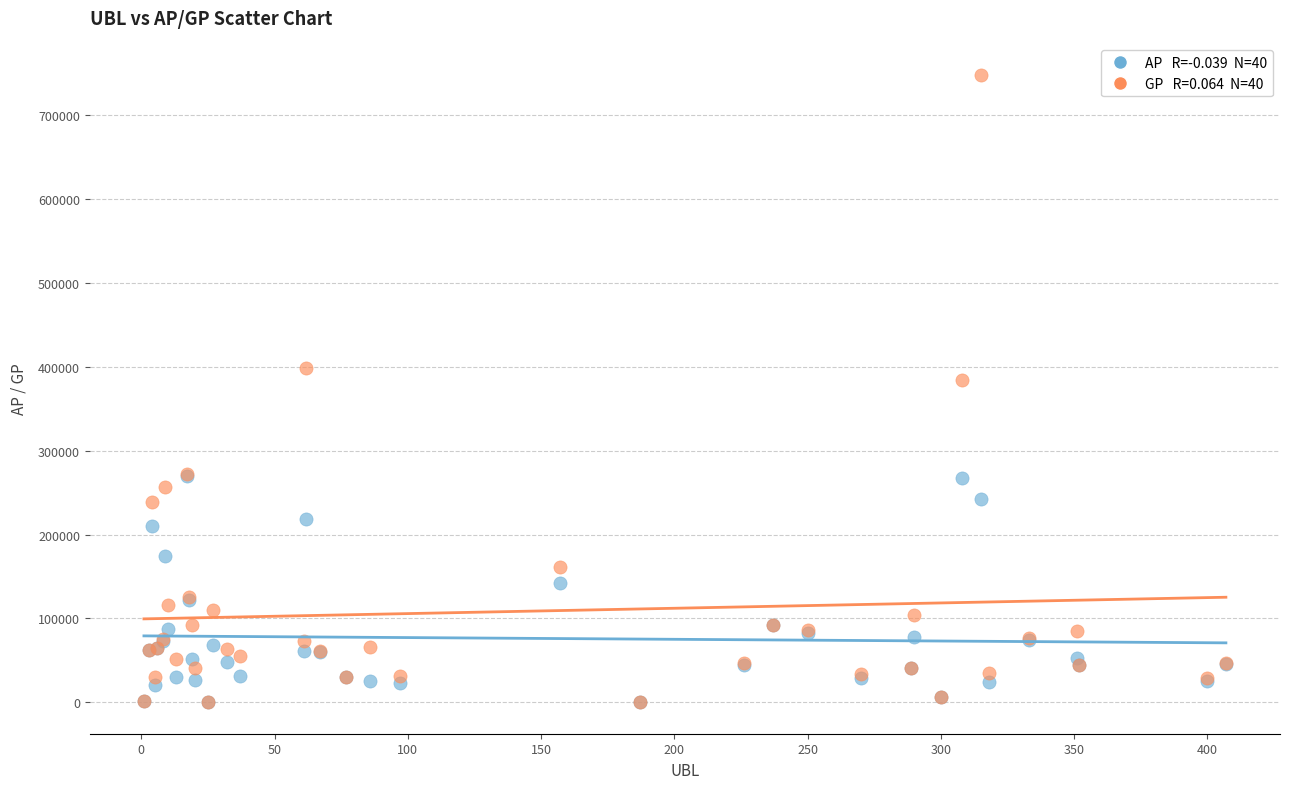

Across all series, what Y value is closest to 374039?

384442